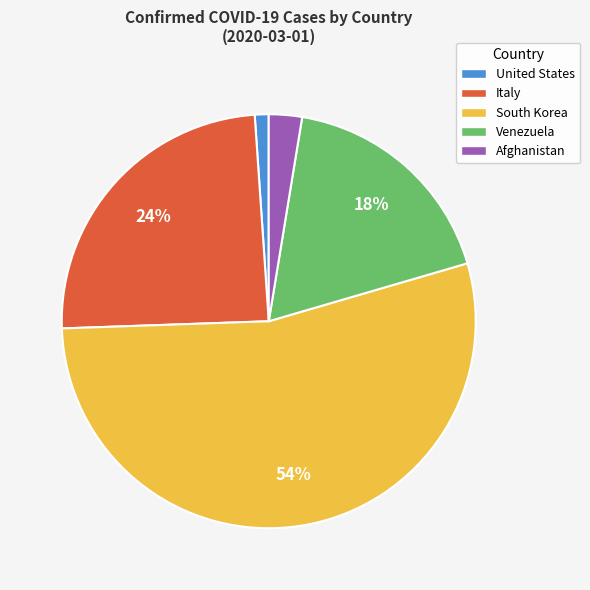

Which slice is the largest?

South Korea